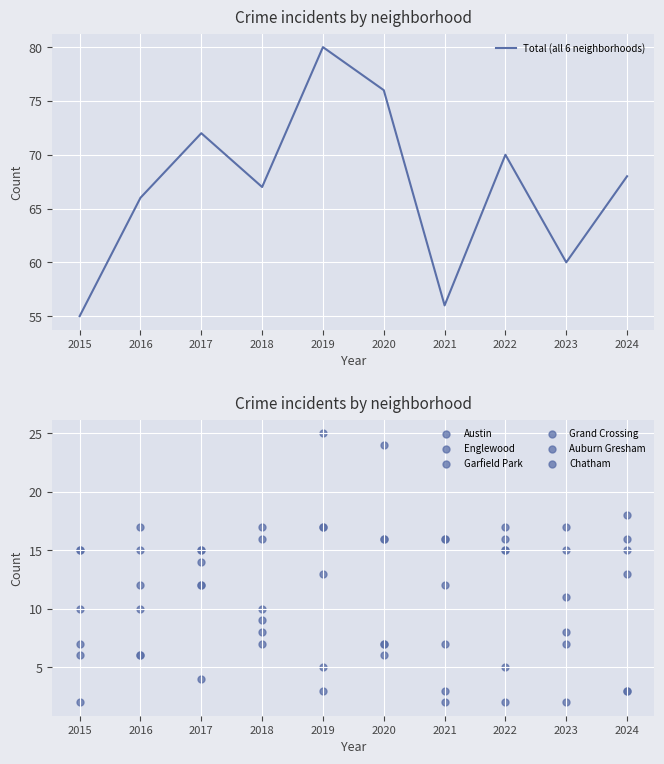

What is the total value across all series at 2023?

60